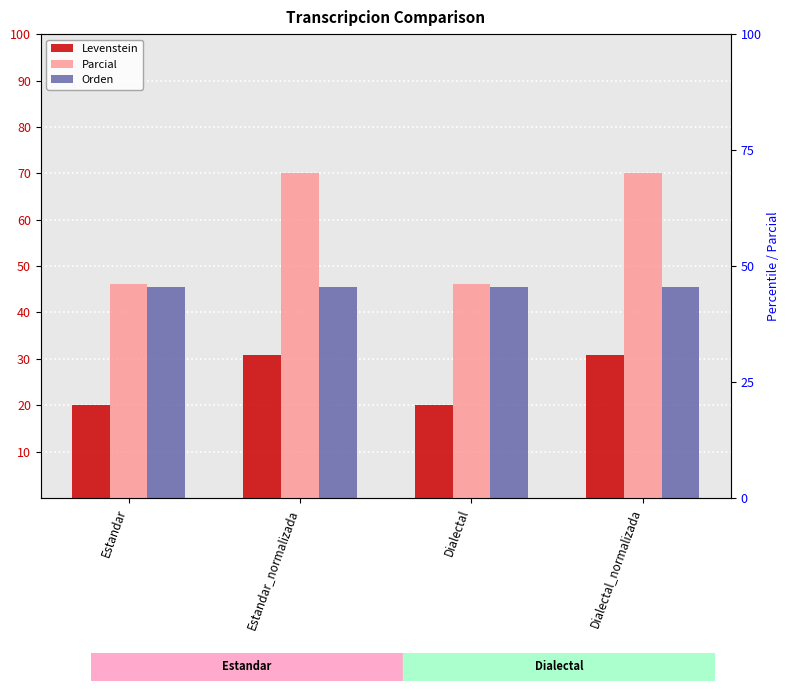

Between Estandar_normalizada and Dialectal_normalizada, which is larger?

Estandar_normalizada